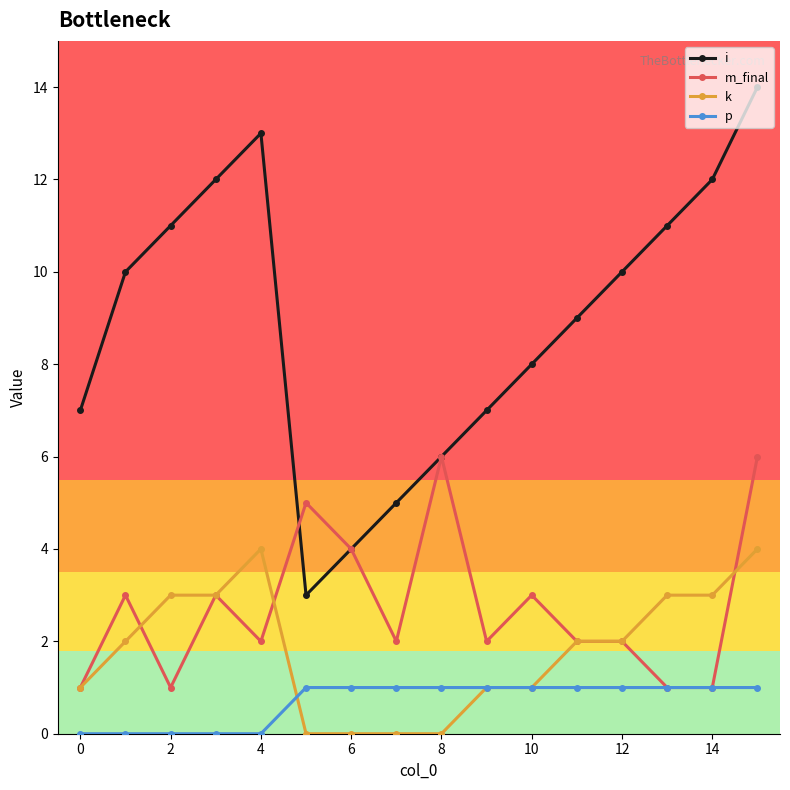

In i, how many points are lower than both neighbors (excluding endpoints)?

1